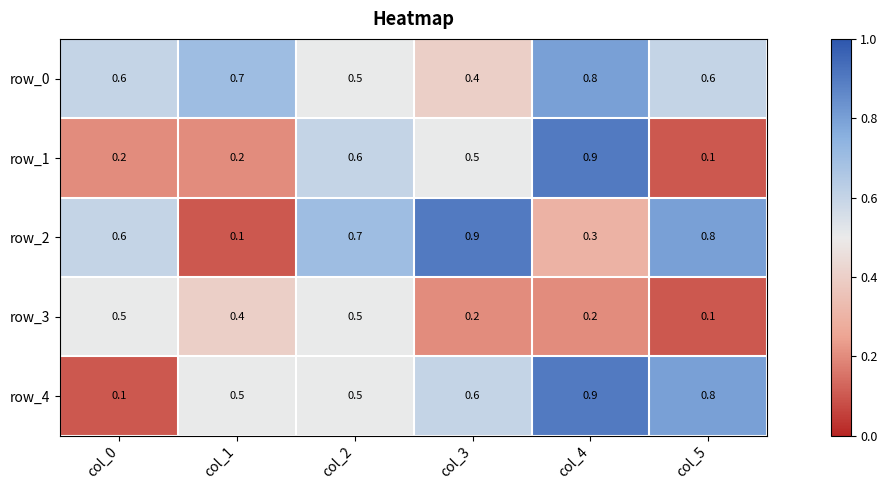

What is the difference between the second highest and second lowest values in the row_1 series?

0.4